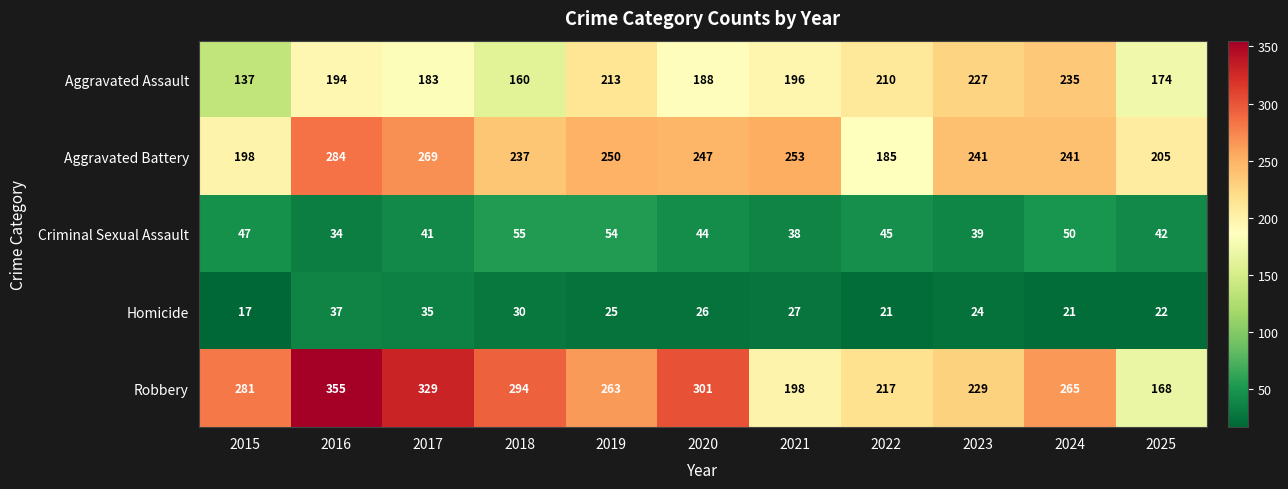

What is the smallest value displayed?

17